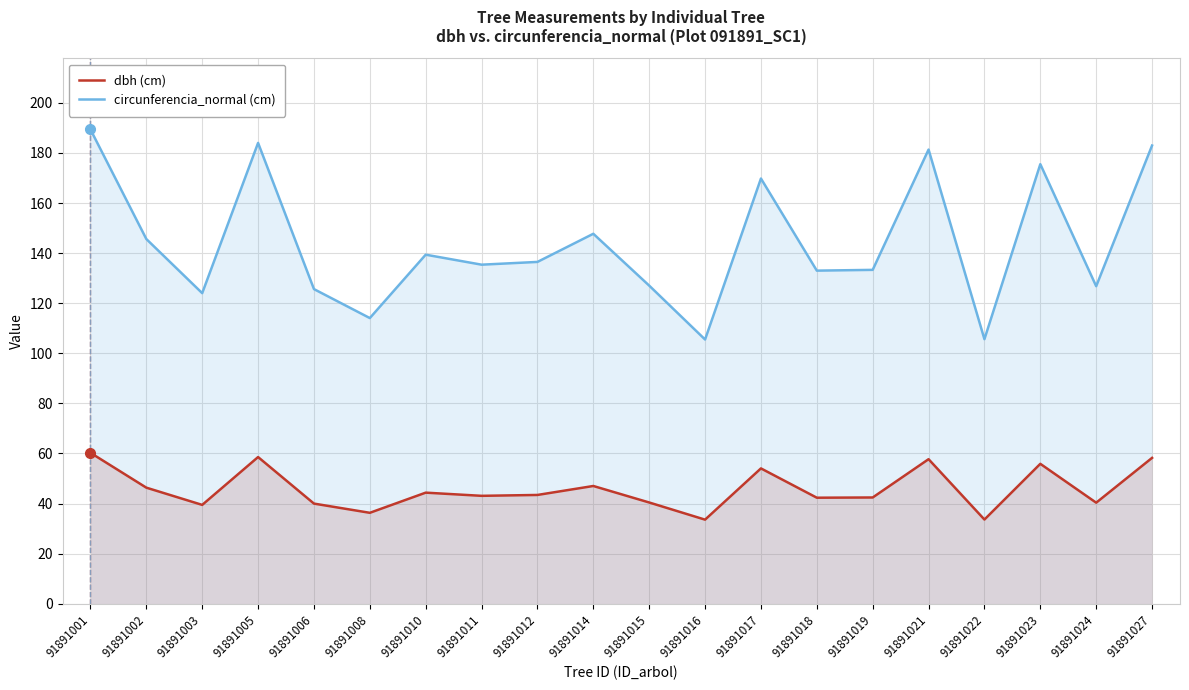

How many series are shown in this chart?

2